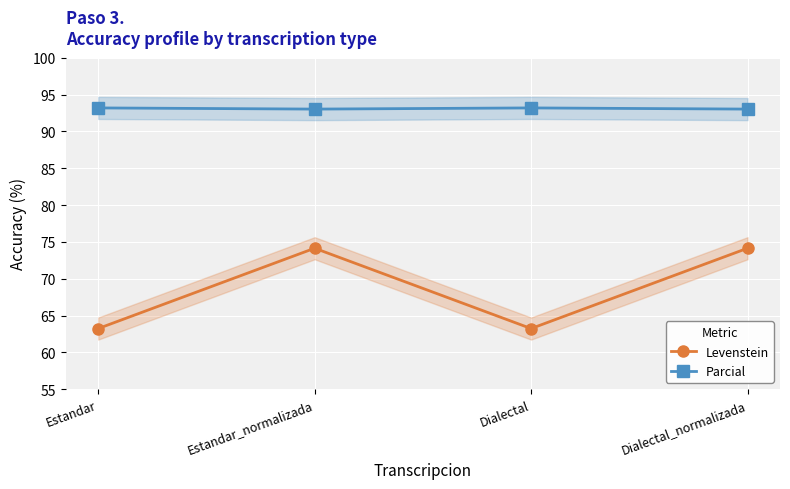

What position from the left is Estandar_normalizada?

2